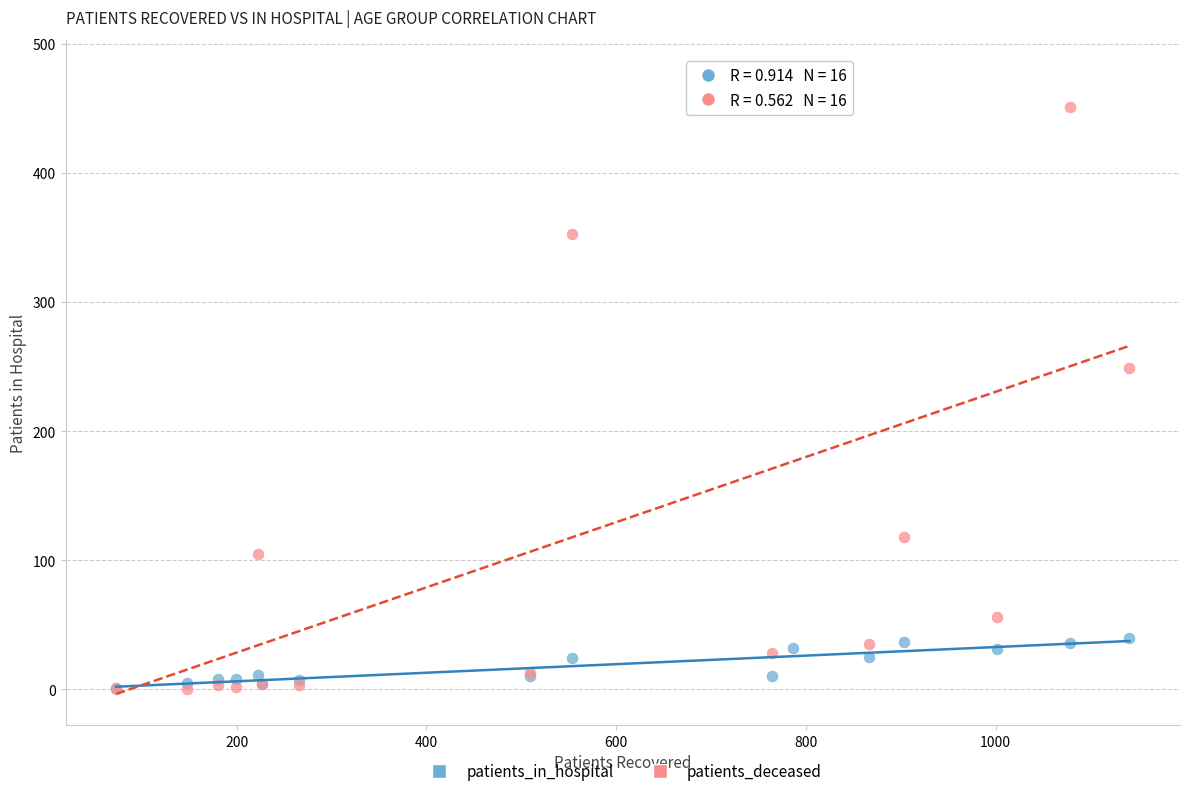

In the patients_deceased series, what Y value is closest to 239?

249